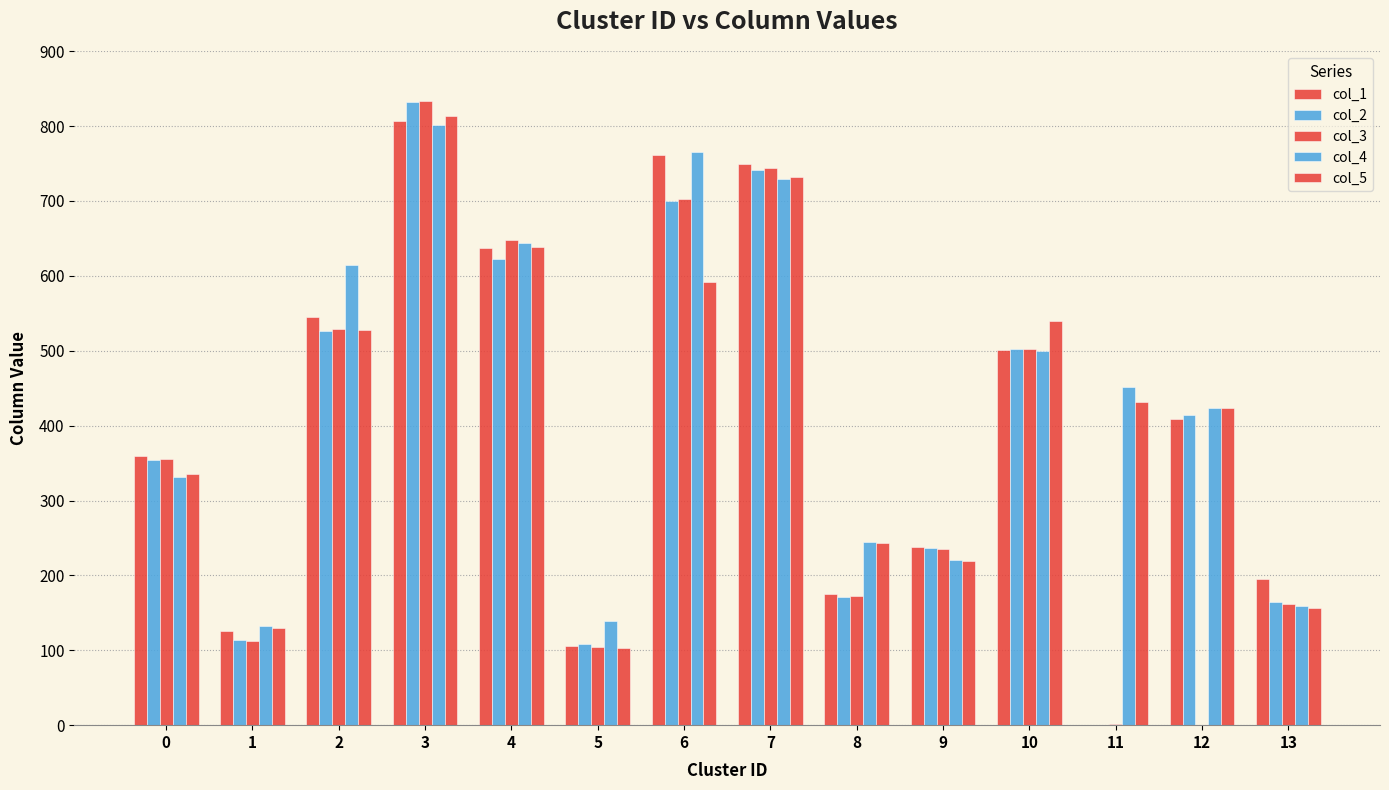

At which category is the sum across all series the highest?

3